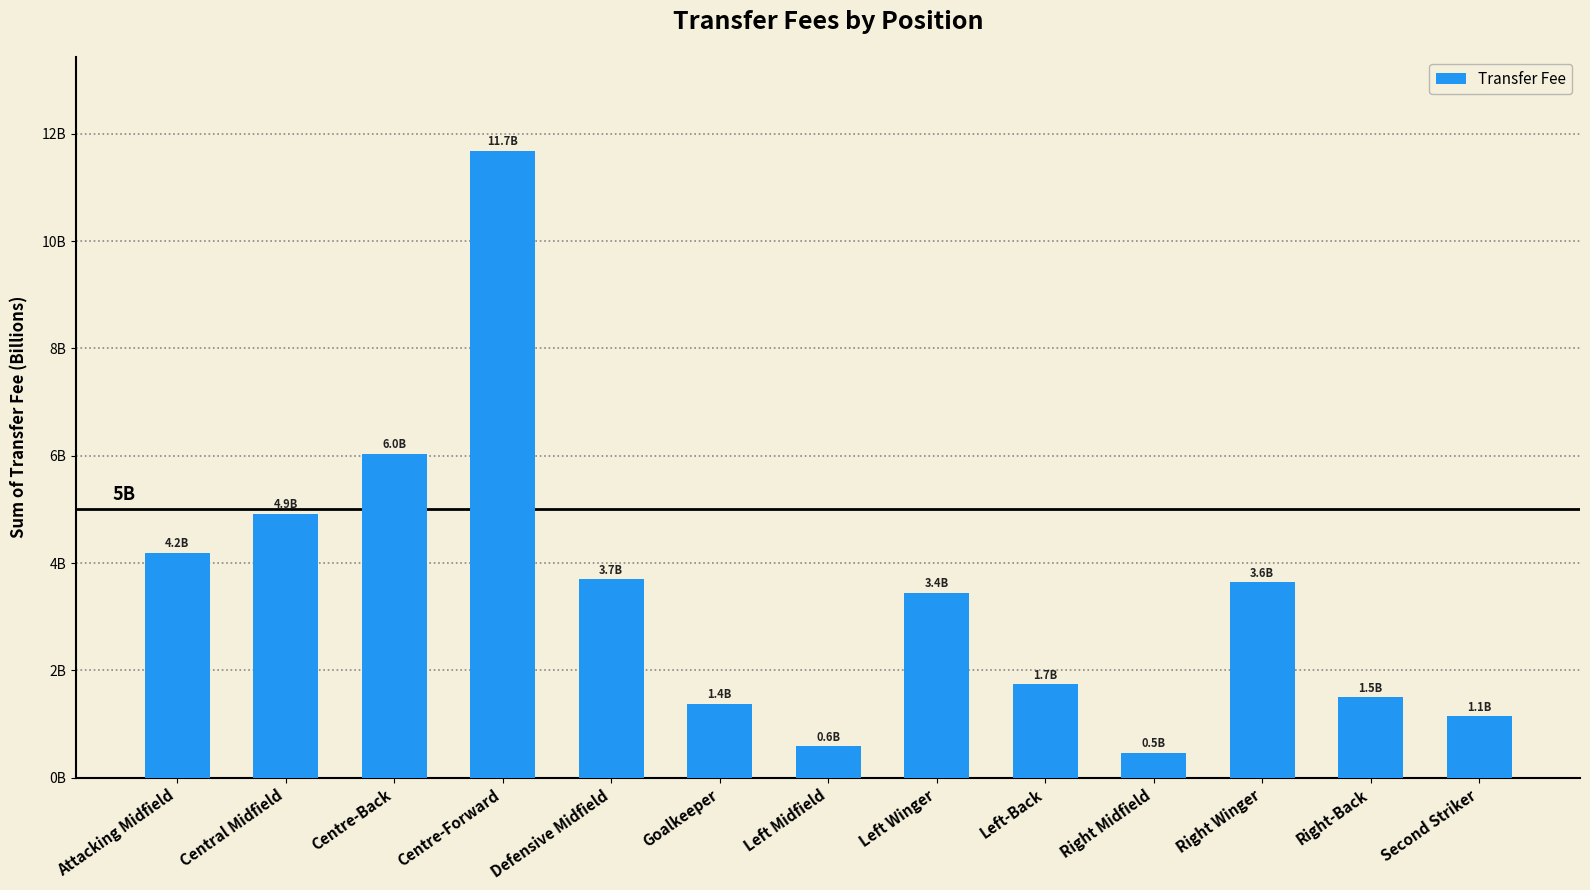

Are the bars horizontal?

No